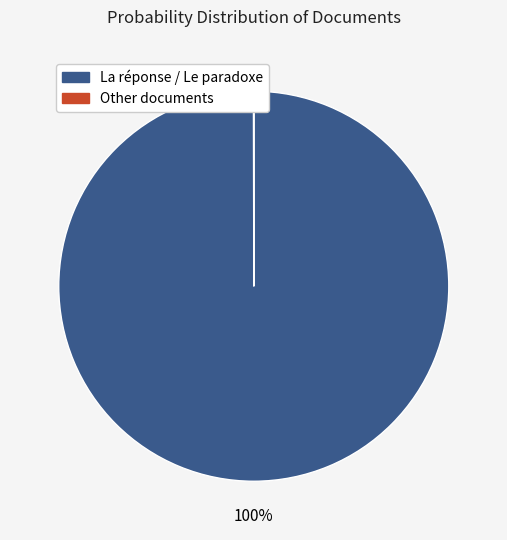

Is there a majority slice in this chart?

Yes